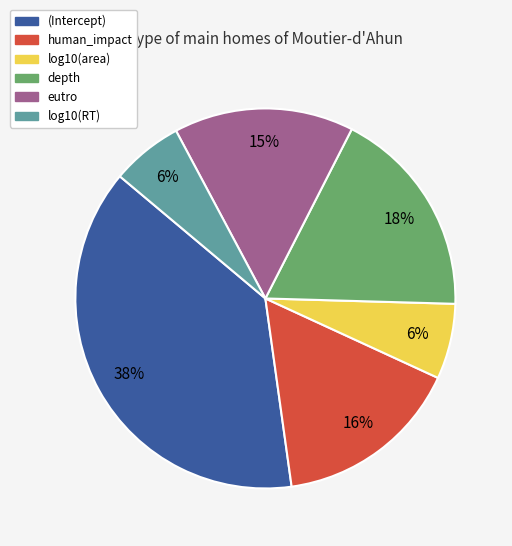

What is the largest slice in the pie chart?

(Intercept)